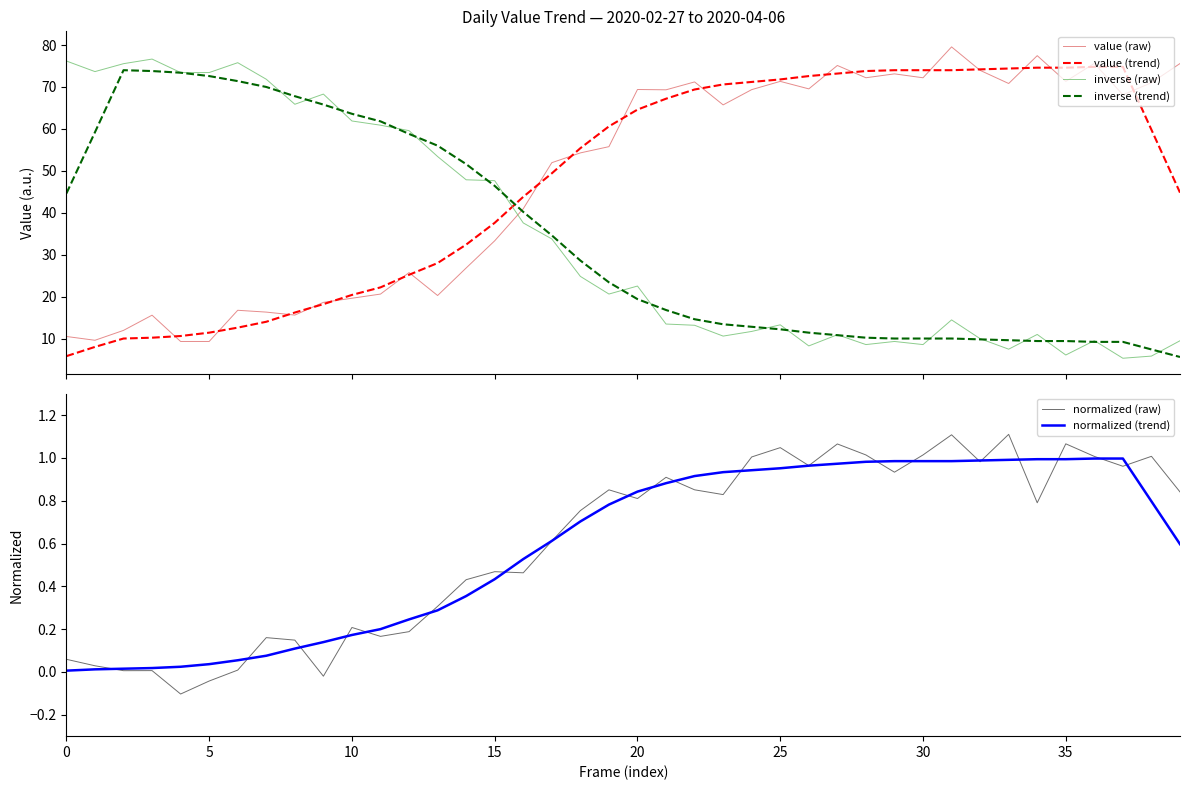

What is the total value across all series at 35?

172.4